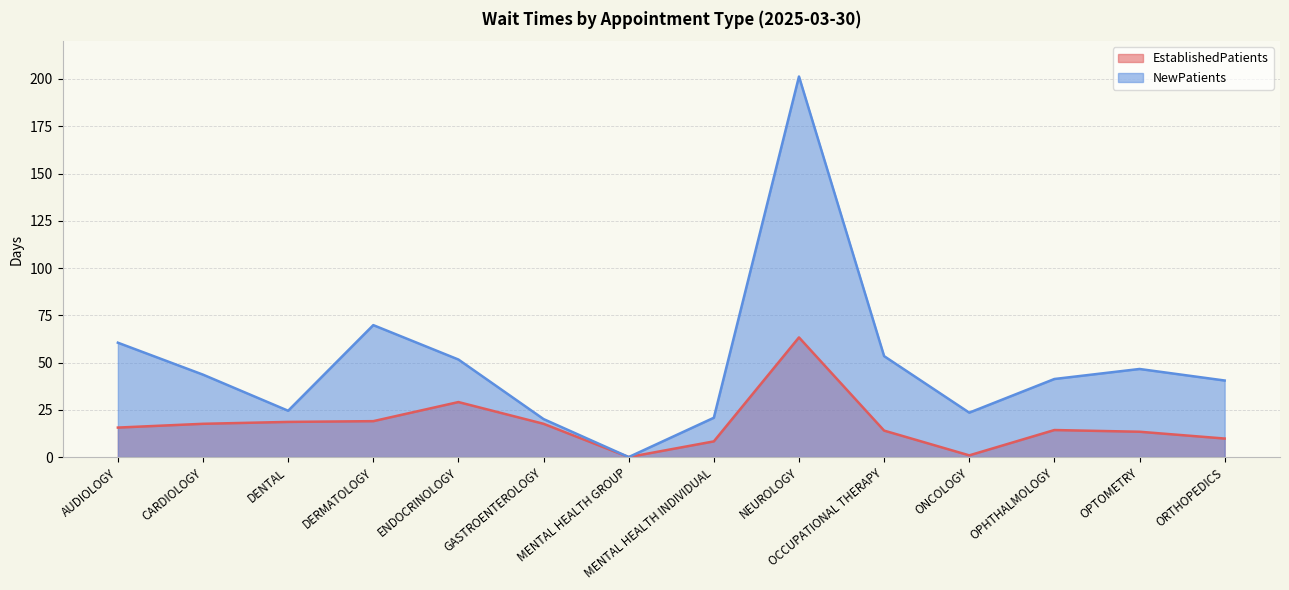

At which label is NewPatients closest to 100?

DERMATOLOGY